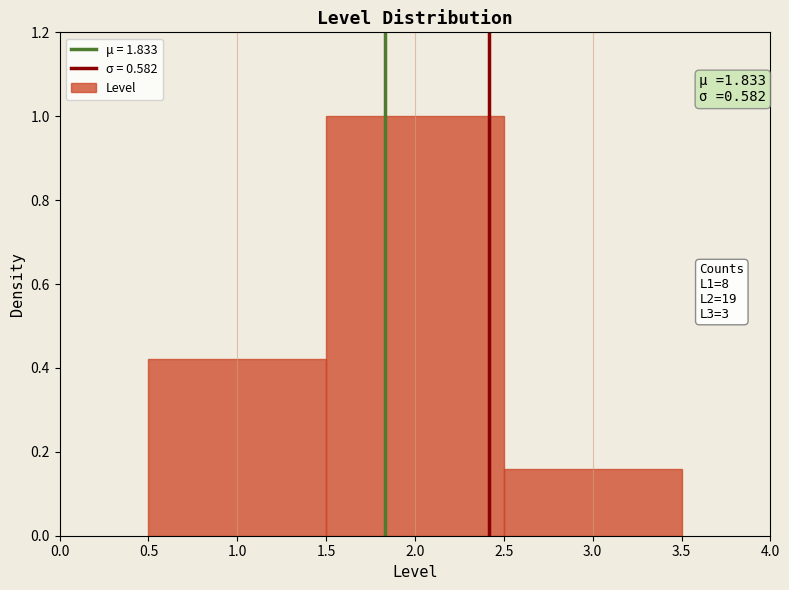

Which range on the x-axis has the tallest bar?

1.5 to 2.5